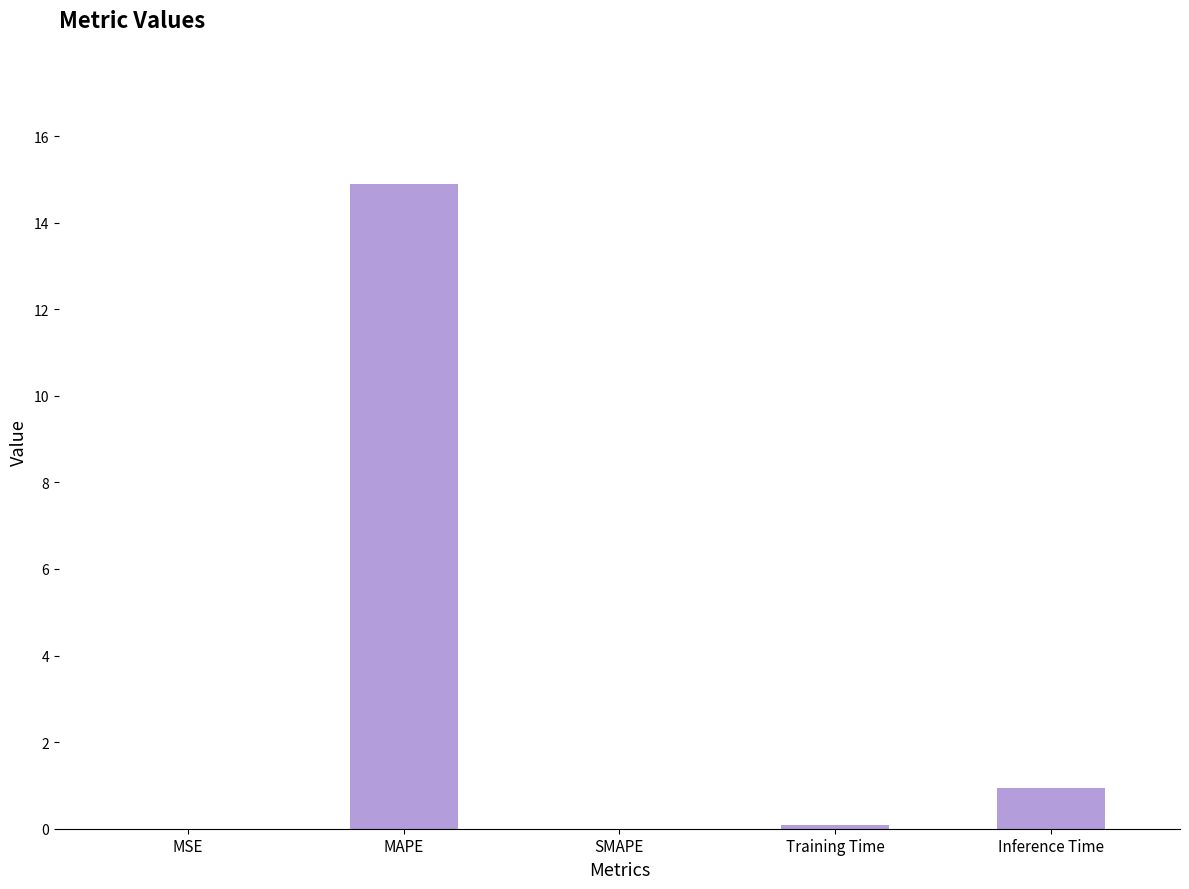

True or false: the data shows 0.0 at SMAPE.

True